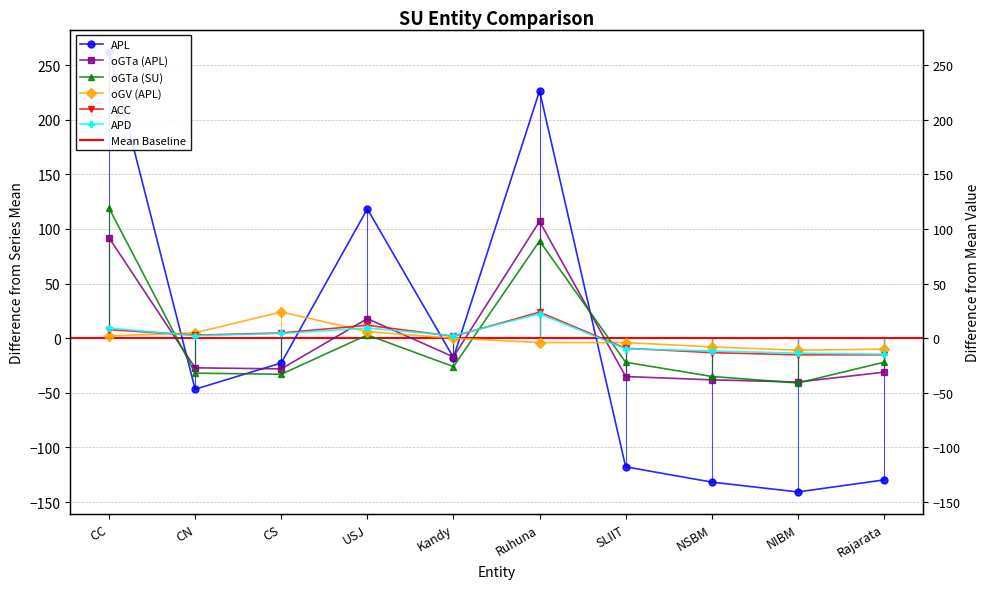

Reading left to right, extract all data points from this chart.

APL: 262.3	-46.7	-22.7	118.3	-17.7	226.3	-117.7	-131.7	-140.7	-129.7
oGTa (APL): 91.9	-27.1	-28.1	17.9	-17.1	106.9	-35.1	-38.1	-40.1	-31.1
oGTa (SU): 119.0	-32.0	-33.0	3.0	-26.0	89.0	-22.0	-35.0	-41.0	-22.0
oGV (APL): 2.0	5.0	24.0	6.0	0.0	-4.0	-4.0	-8.0	-11.0	-10.0
ACC: 7.8	2.8	4.8	11.8	1.8	23.8	-9.2	-13.2	-15.2	-15.2
APD: 9.3	2.3	4.3	9.3	2.3	22.3	-9.7	-11.7	-13.7	-14.7